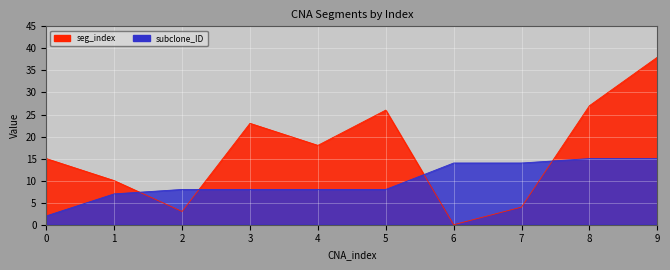

Where does the subclone_ID series first go above 8?

6